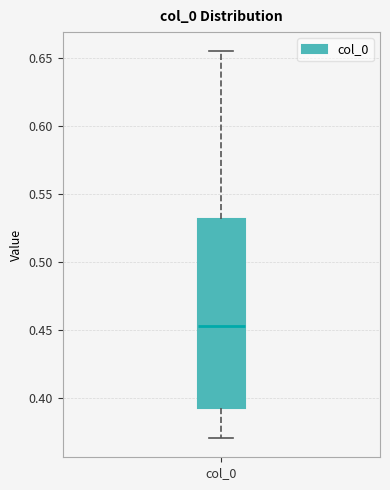

Where does the median line of the box for col_0 sit on the y-axis? The values are not printed on the chart, so give them approximately, as read against the axis.

0.455